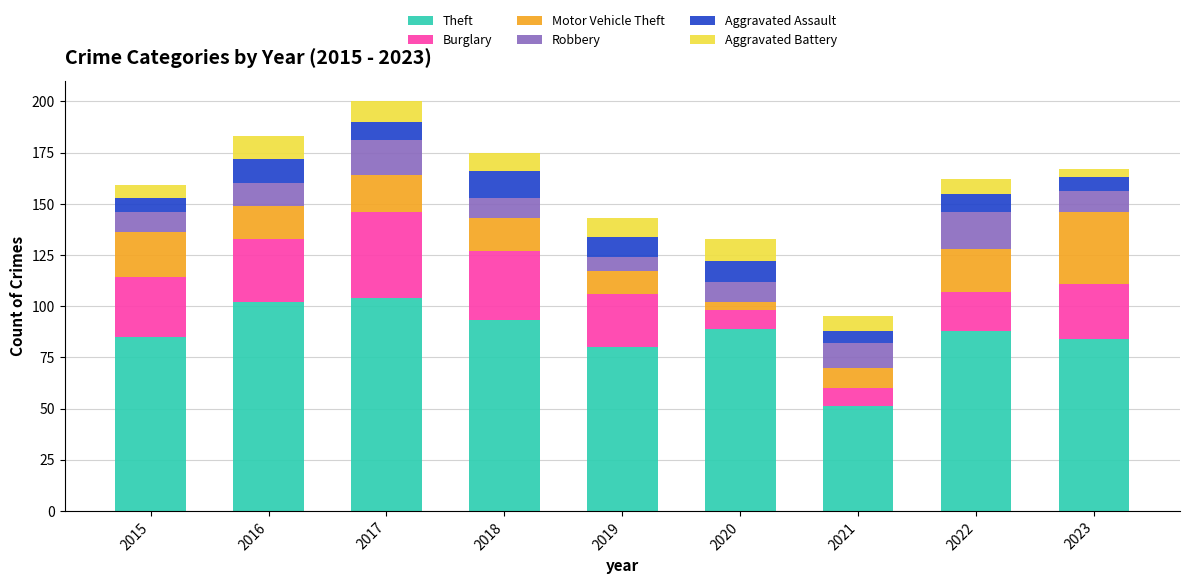

How many data points in Theft are less than 88?

4